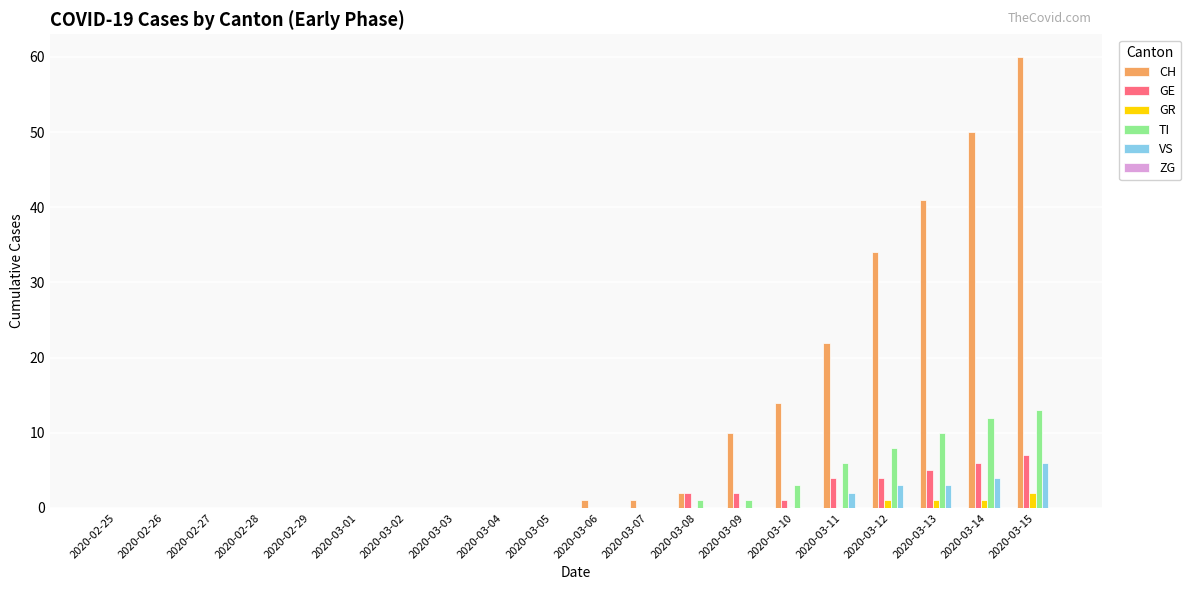

What is the maximum value shown in the chart?

60